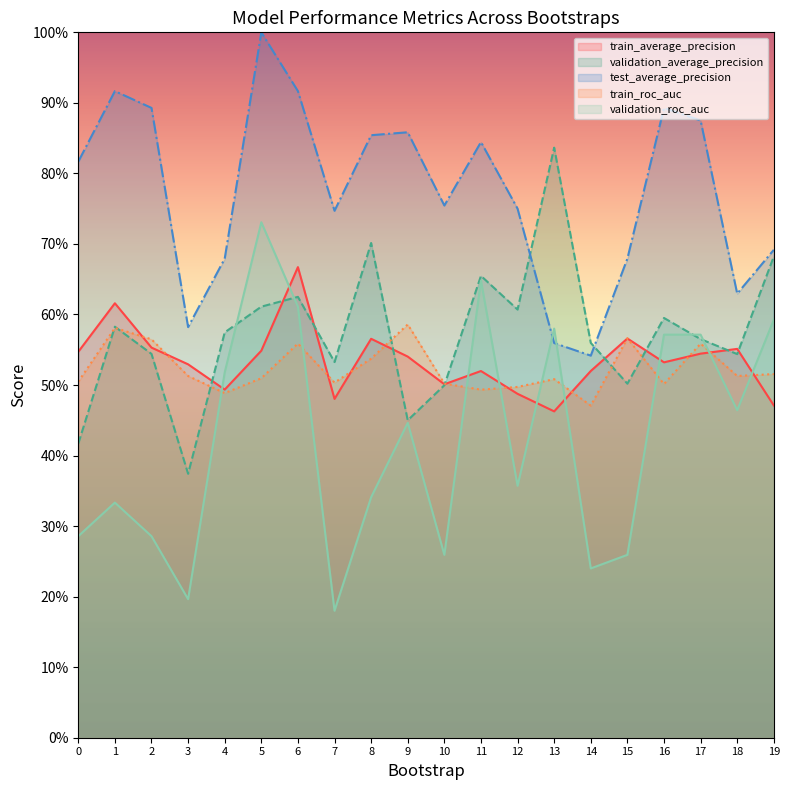

True or false: train_roc_auc and validation_average_precision cross at least once.

True